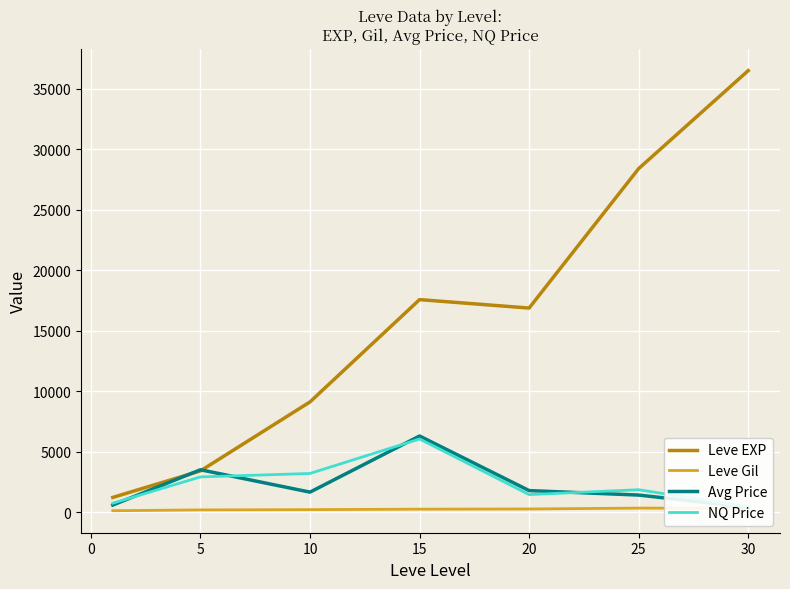

What is the minimum value shown in the chart?

113.3